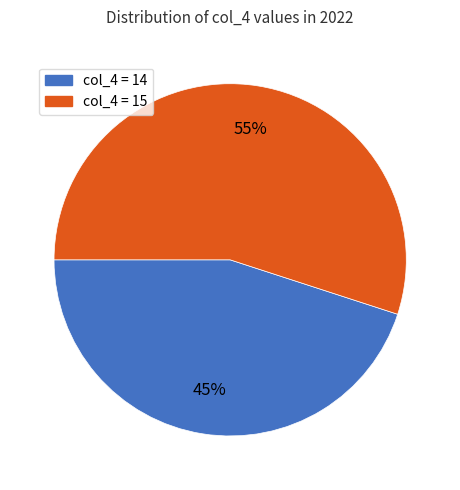

To the nearest percent, what is the difference between the largest and smallest slice percentages?

10%